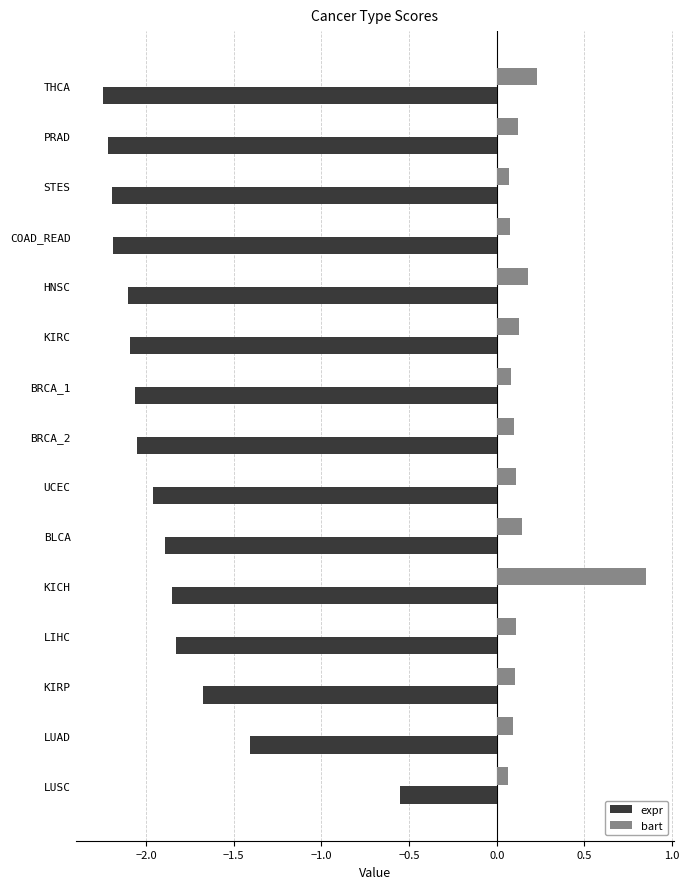

Which series has the largest total across all categories?

bart